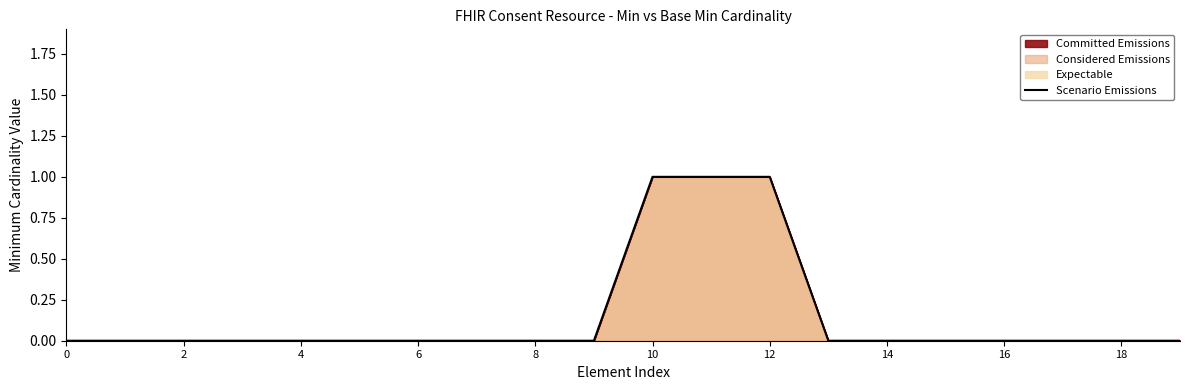

Between 4 and 10, which is larger?

10